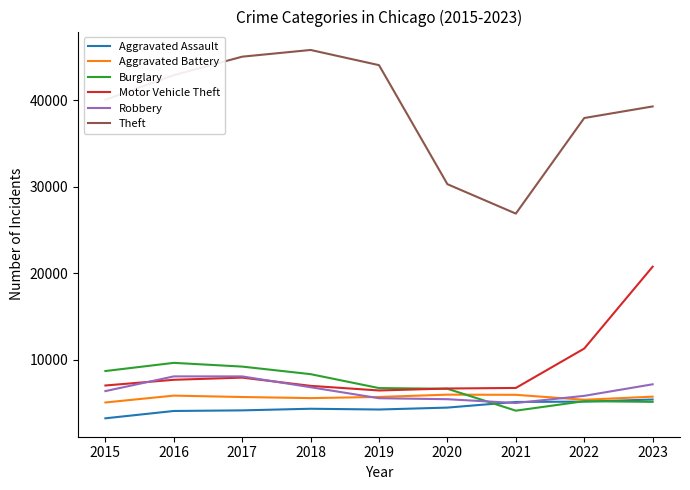

True or false: Robbery and Motor Vehicle Theft intersect in this chart.

True